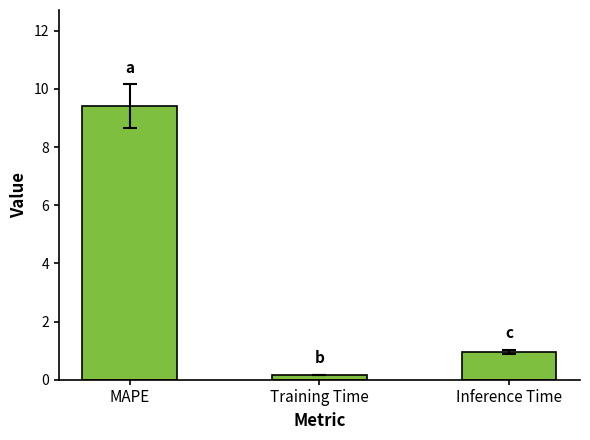

The chart shows a value of 1.0 at Inference Time. True or false?

True